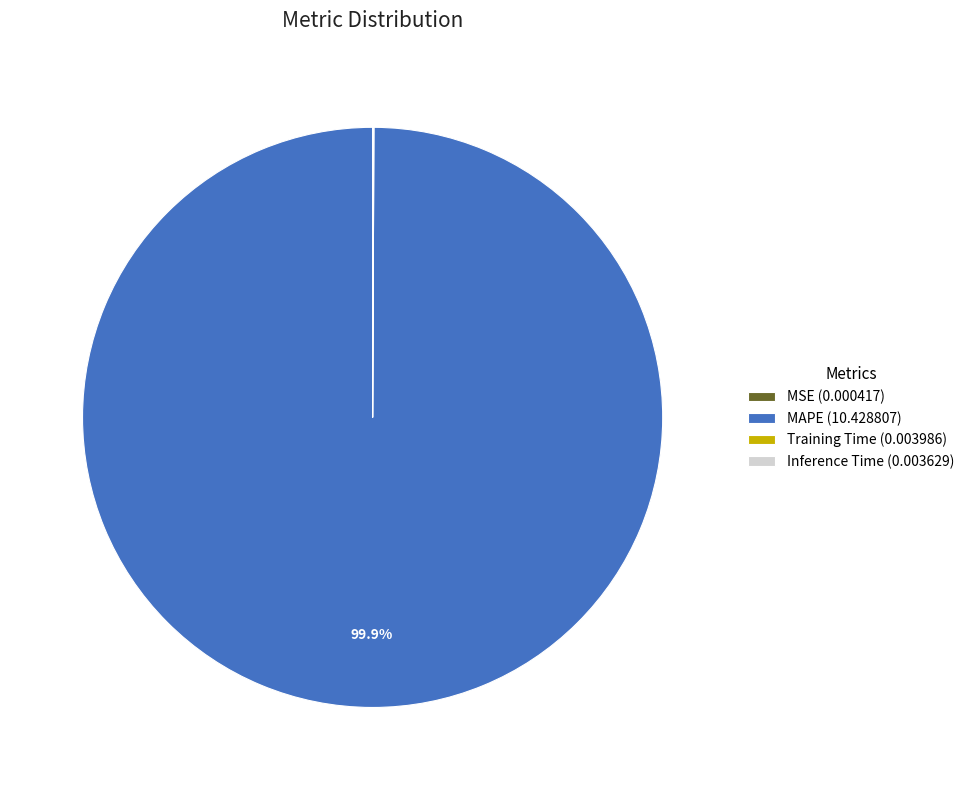

What is the largest slice in the pie chart?

MAPE